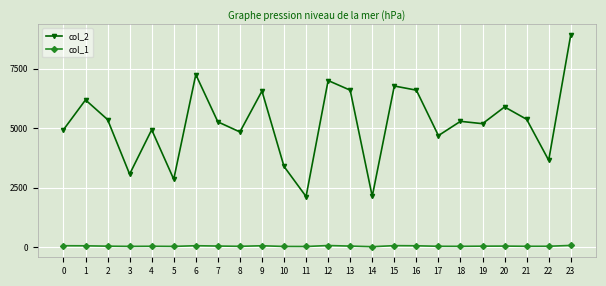

How many categories are shown in the chart?

24